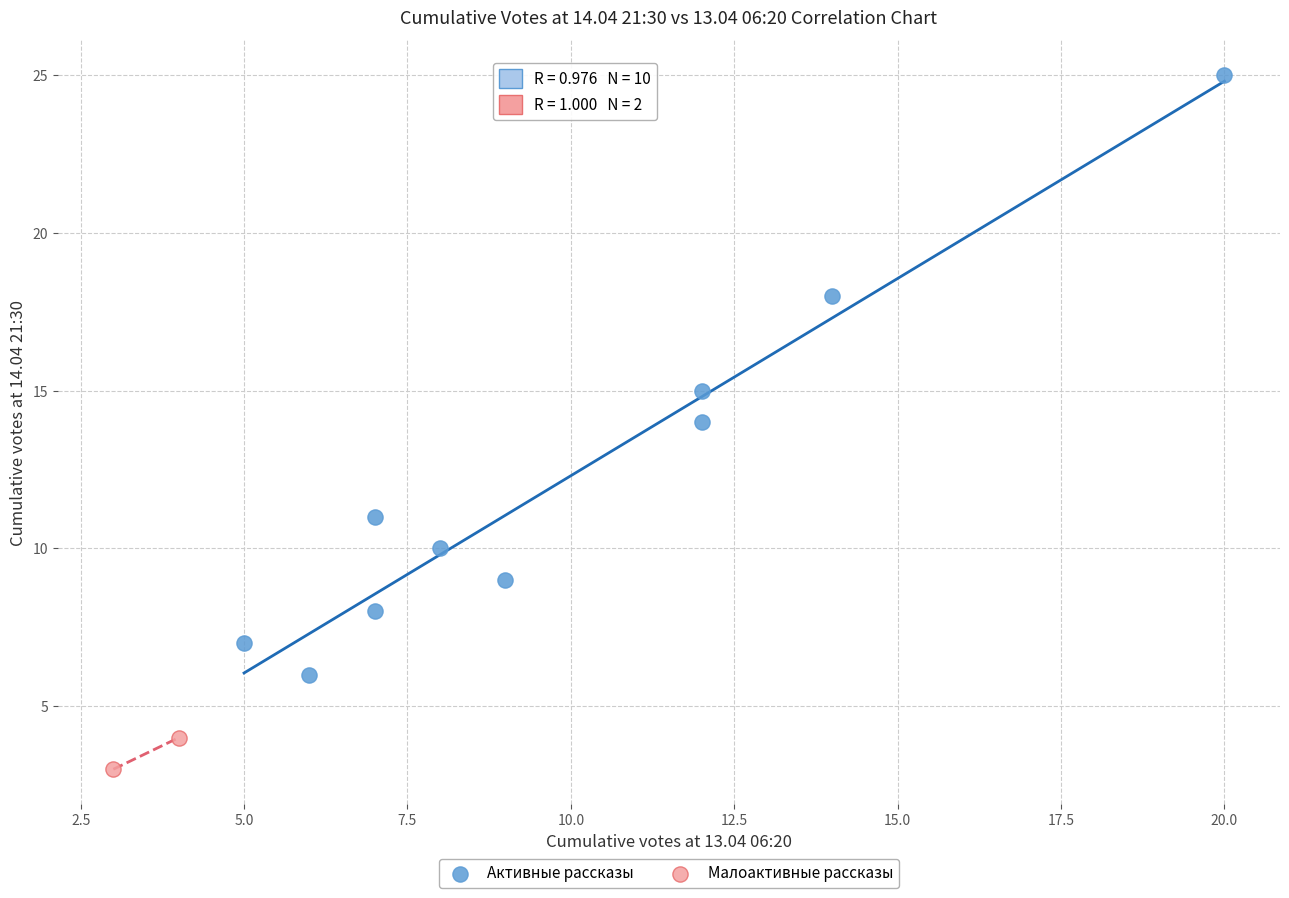

What are all the series names shown in the legend?

Активные рассказы, Малоактивные рассказы